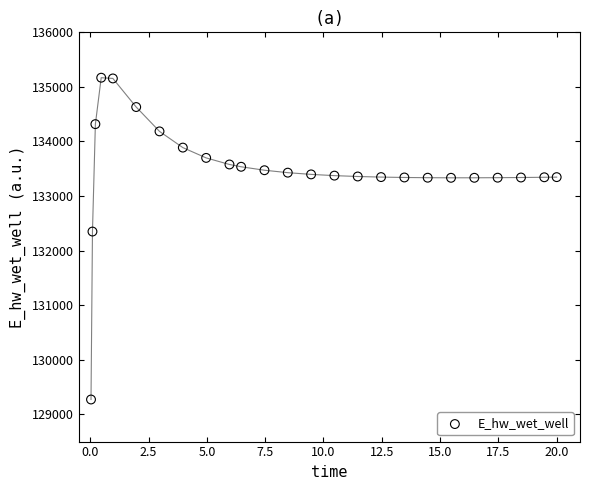

What is the range of Y values (max minus min)?

5897.1